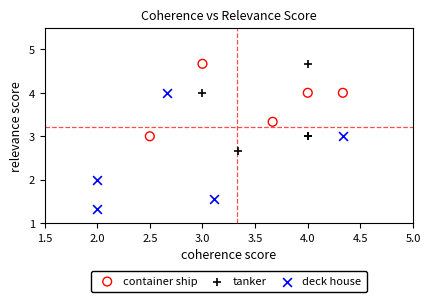

Which series contains the lowest Y value?

deck house